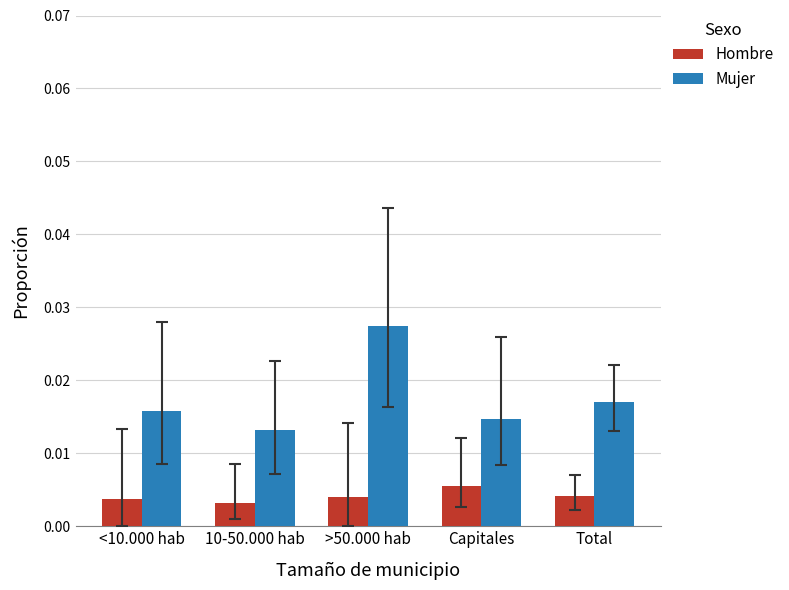

Which series has the widest spread of values?

Mujer